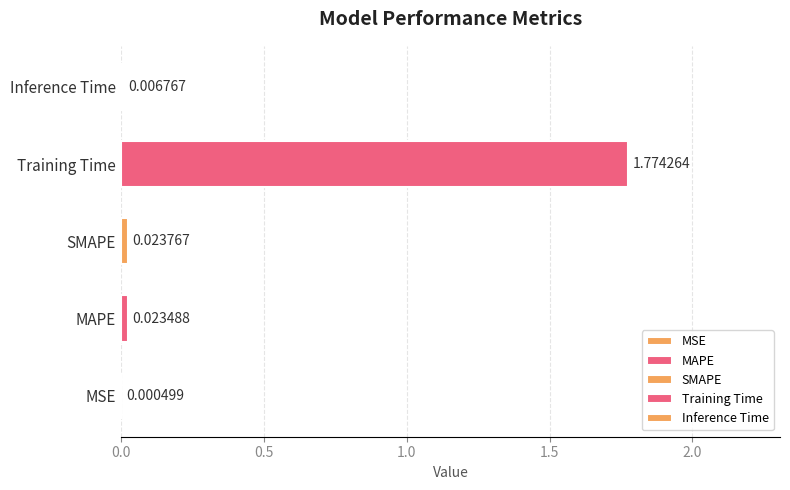

What is the sum of all values?

1.8